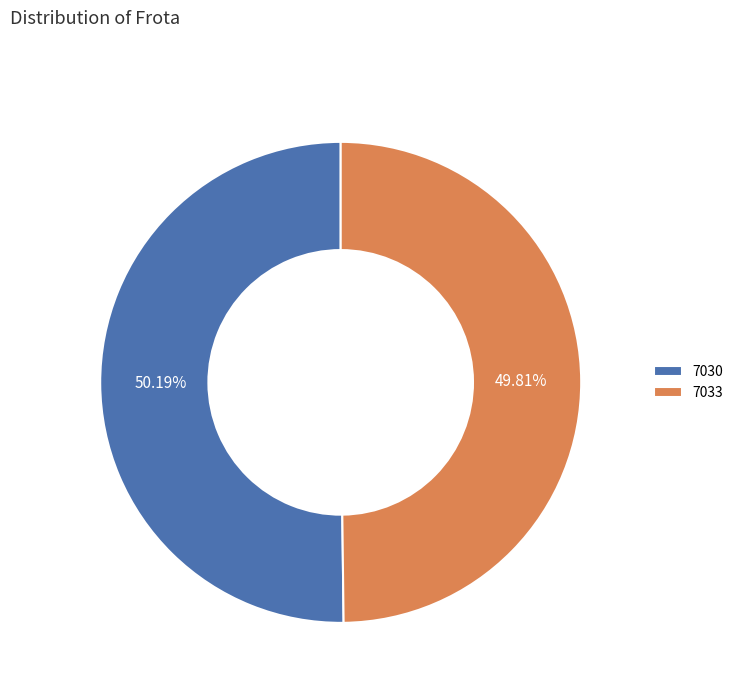

Is there any slice that represents more than half of the pie?

Yes